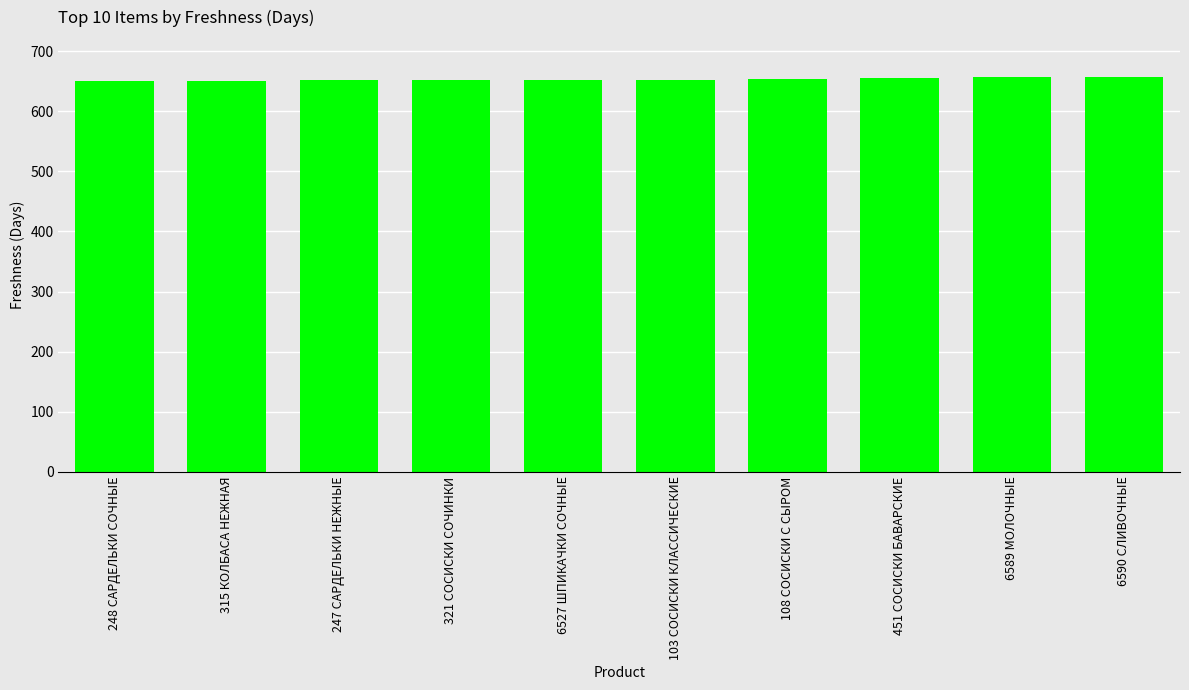

What is the difference between the maximum and minimum values?

7